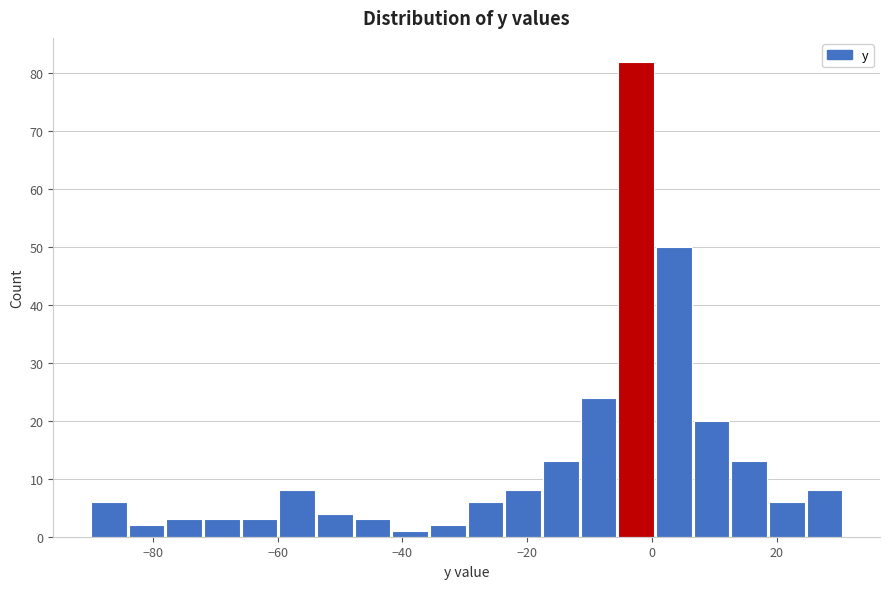

Read against the x-axis, roughly where is the centre of the tallest bar?

-2